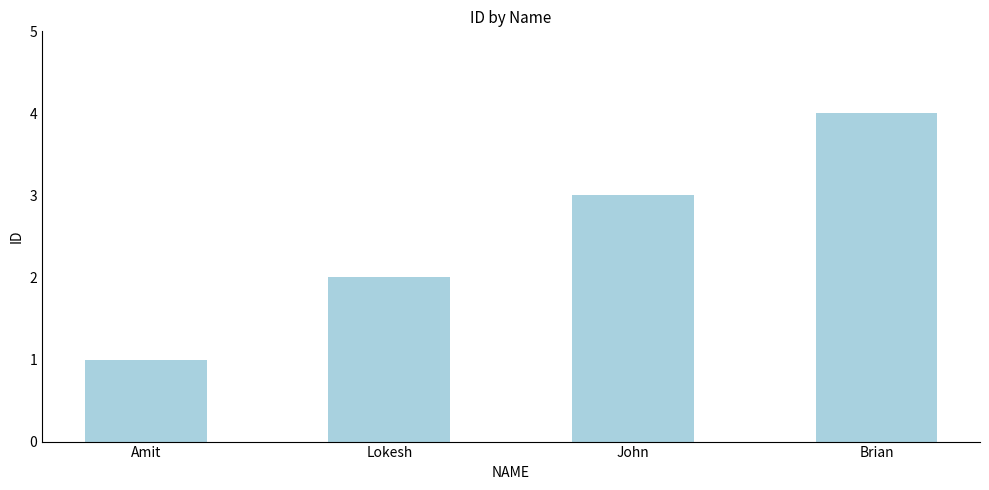

What is the minimum value shown in the chart?

1